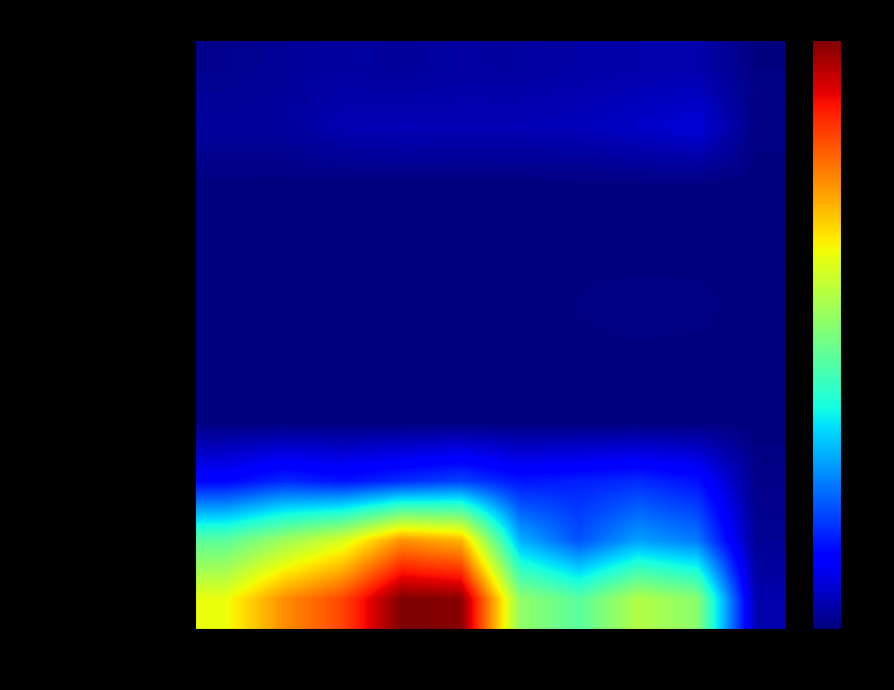

Which category has the lowest value across all series?

2016